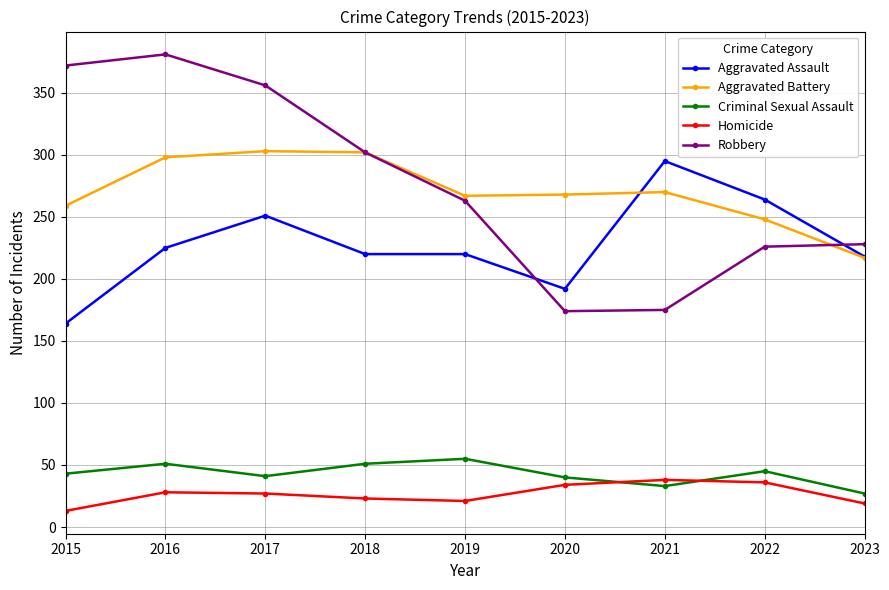

What is the minimum value shown in the chart?

13